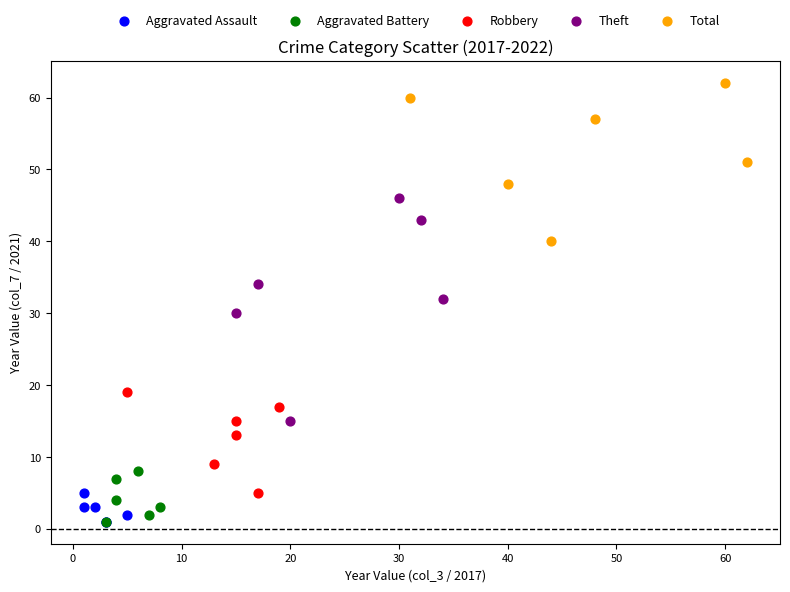

Which series has the largest Y range (max minus min)?

Theft